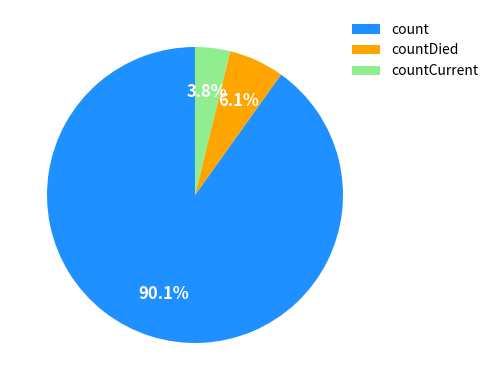

Which category has the smallest portion of the pie?

countCurrent